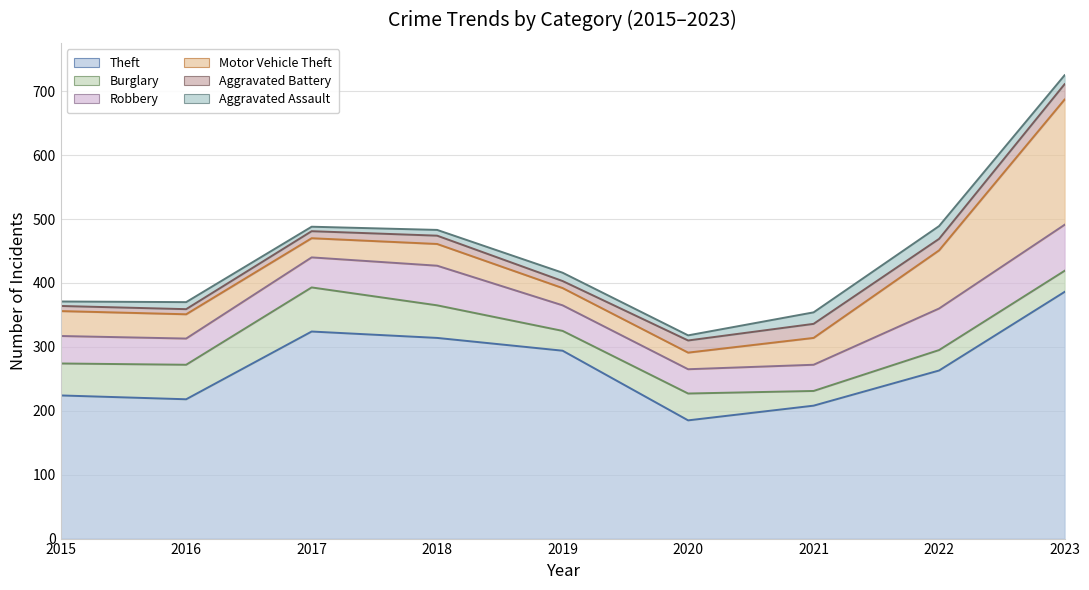

Where is Aggravated Assault nearest to the value 13?

2019